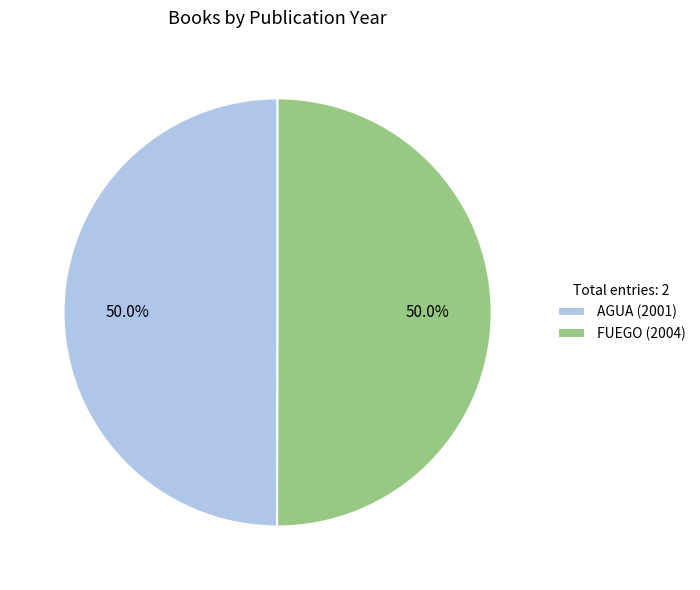

Combined, what portion of the pie is AGUA and FUEGO?

100.0%